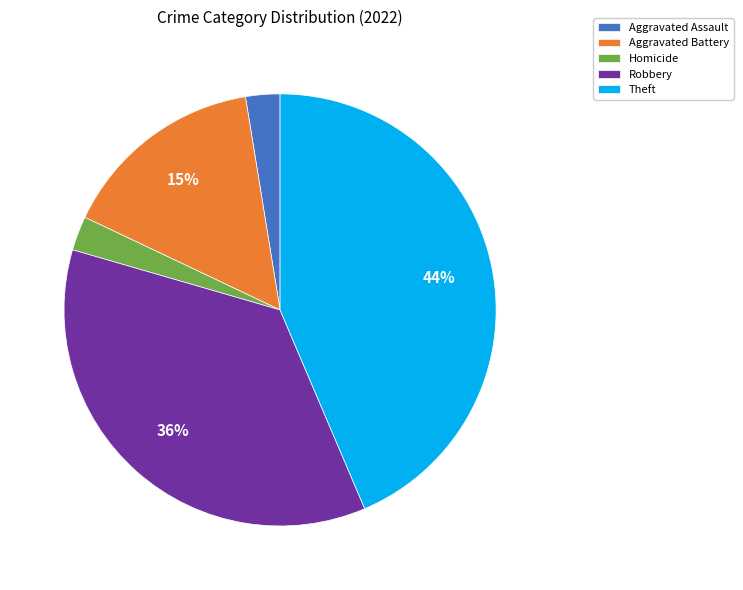

To the nearest percent, what percentage of the pie is Theft?

44%